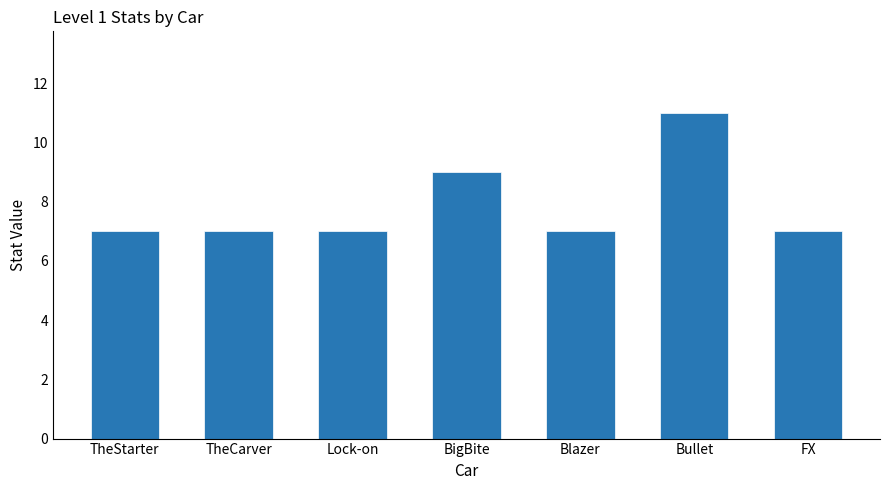

What position from the left is Lock-on?

3